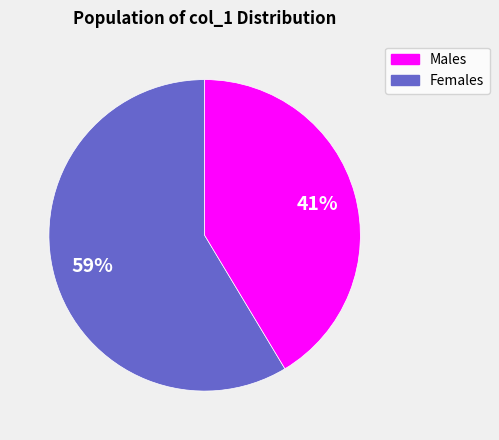

How many segments does this pie chart have?

2